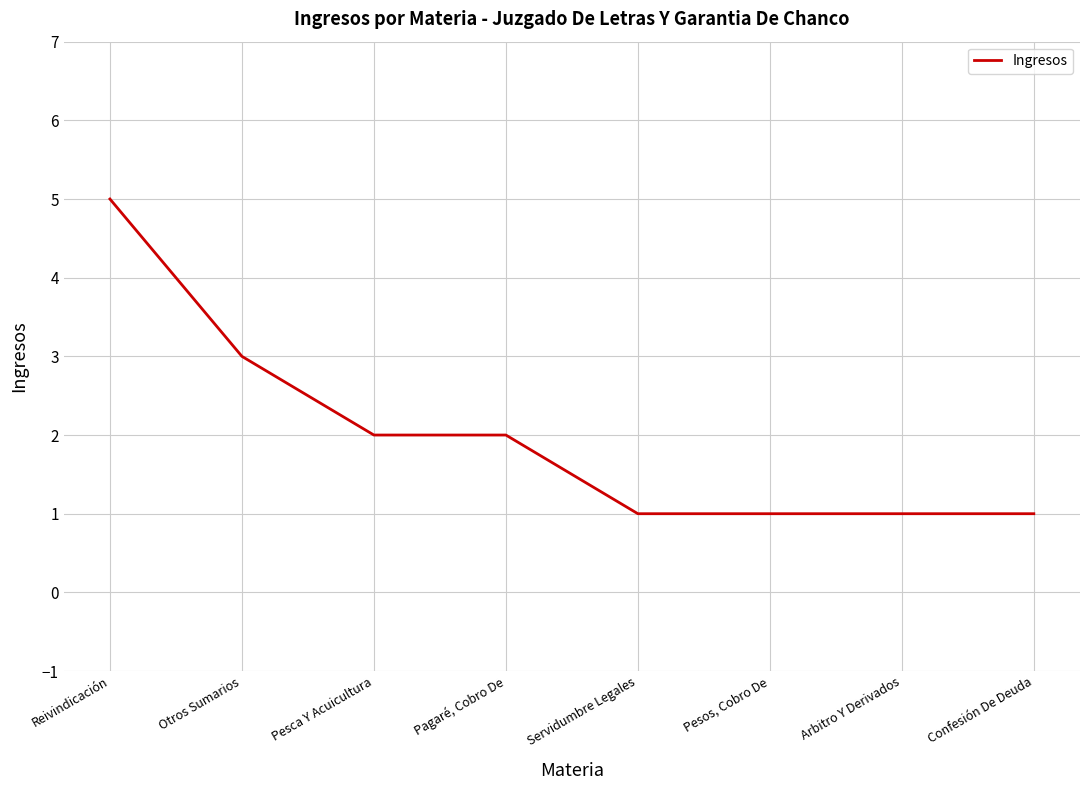

Which category has the highest value across all series?

Reivindicación